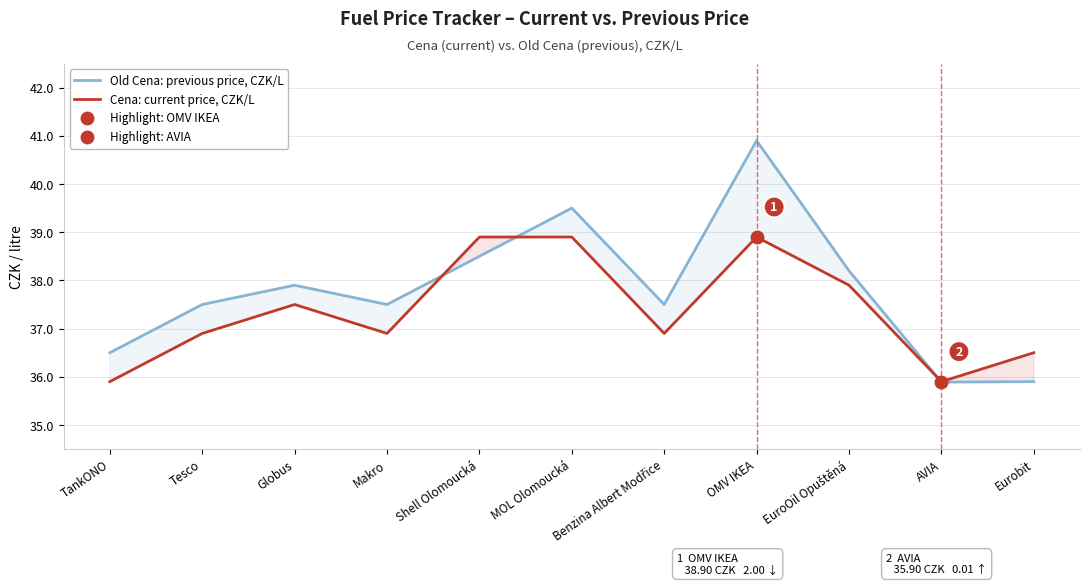

Which category has the lowest value across all series?

AVIA